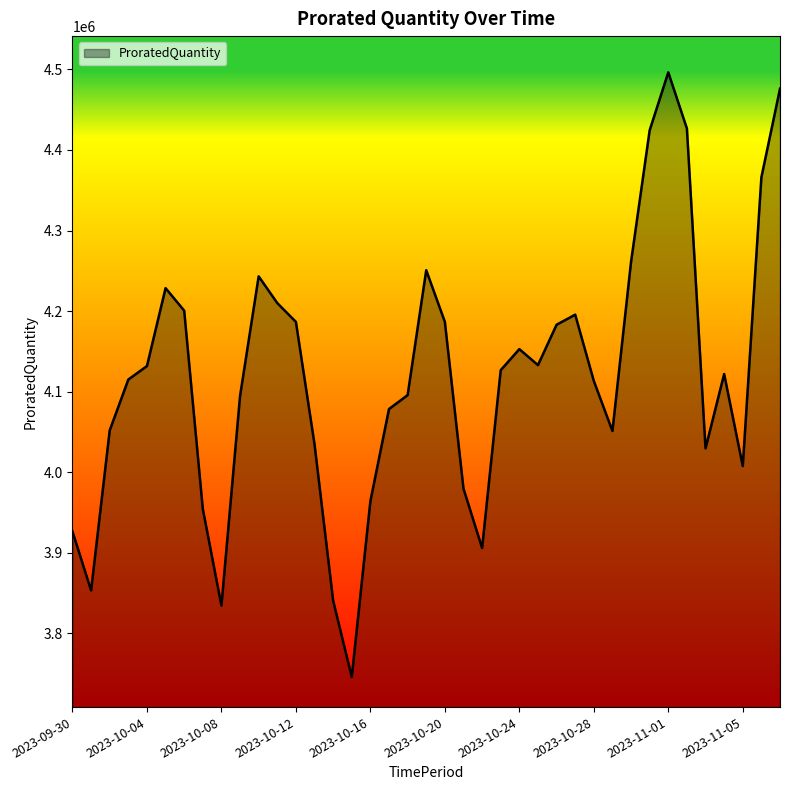

What is the average value?

4120030.2